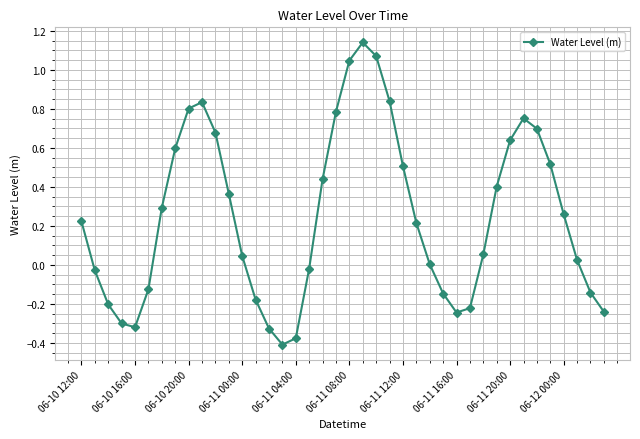

What is the difference between the maximum and minimum values?

1.5